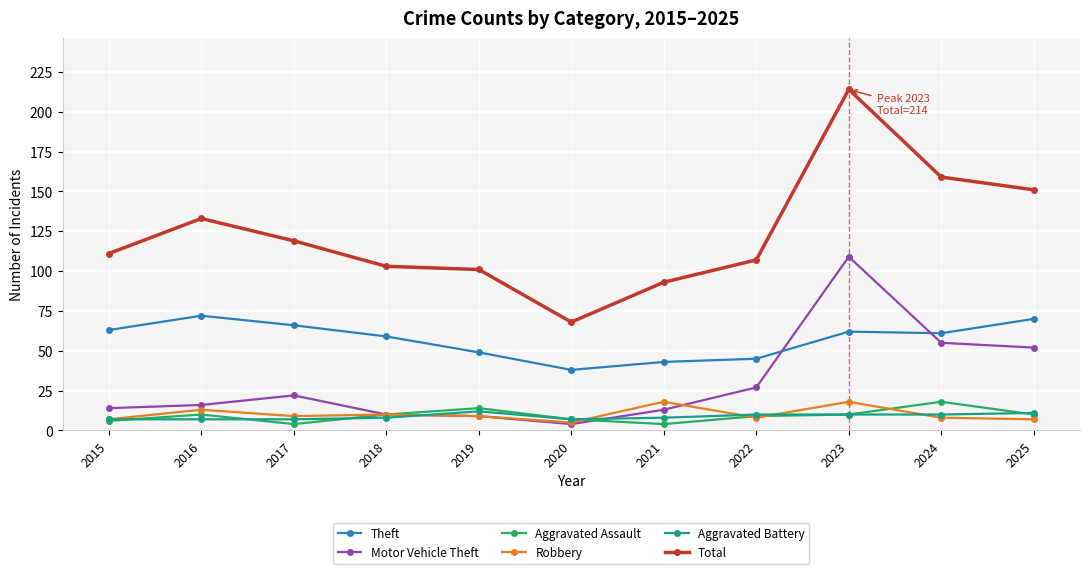

The Motor Vehicle Theft series shows 109 at 2023. True or false?

True